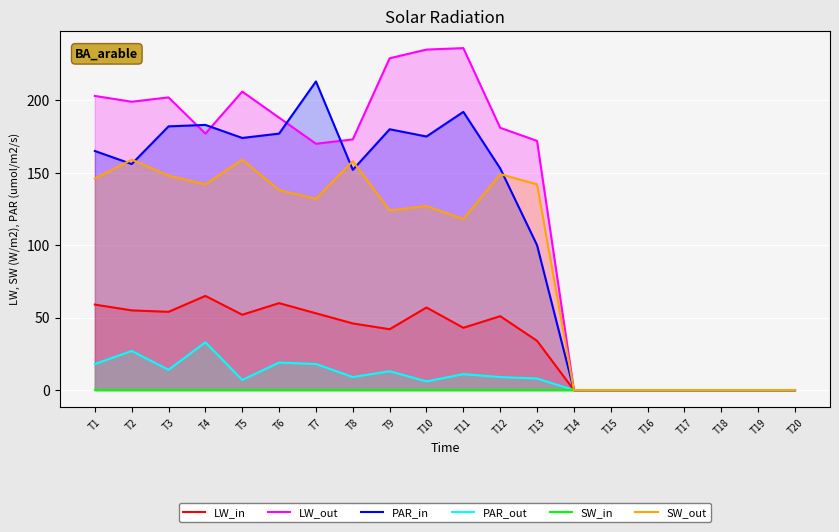

How many categories are shown in the chart?

20